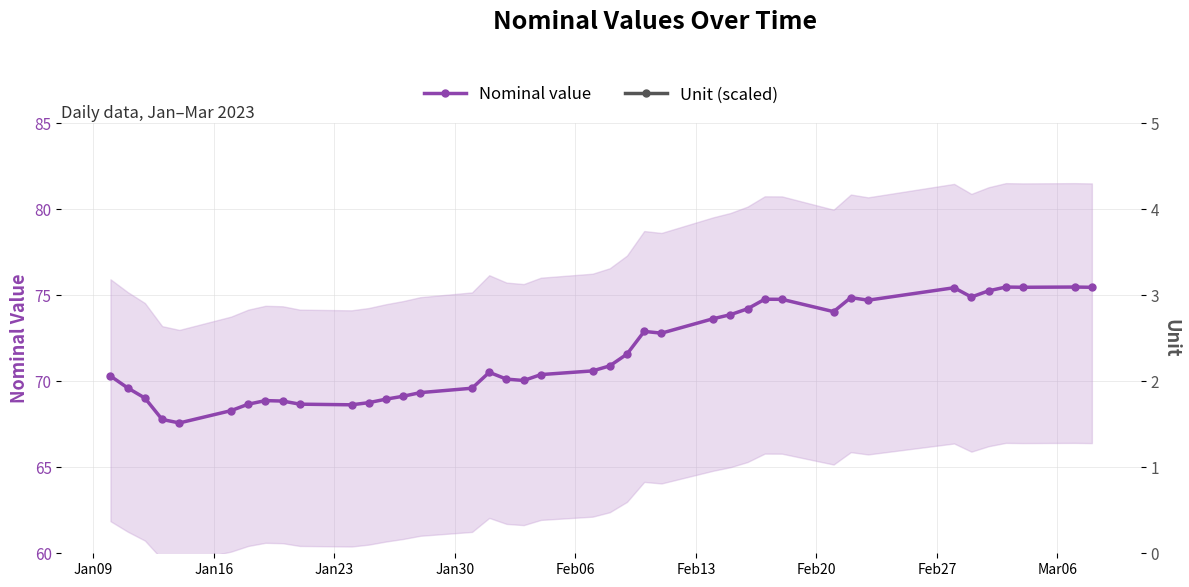

How many intersections are there between Unit (scaled) and Nominal value?

2